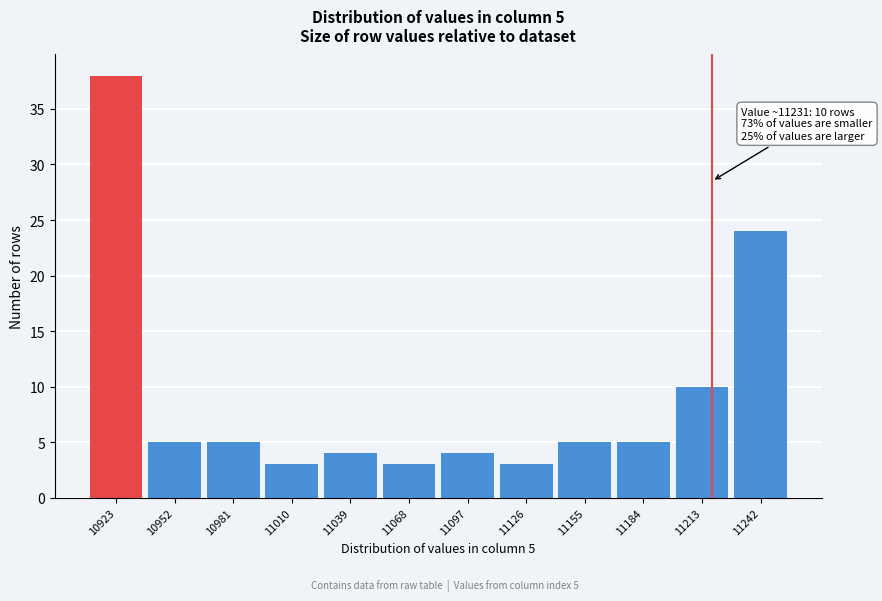

Reading left to right, list all the values displayed in this chart.

10923=38	10952=5	10981=5	11010=3	11039=4	11068=3	11097=4	11126=3	11155=5	11184=5	11213=10	11242=24